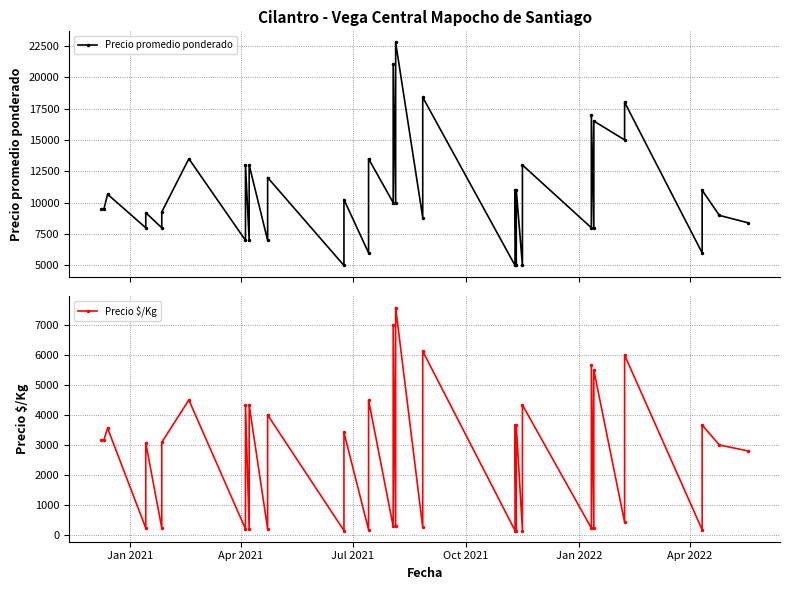

Reading right to left, extract all data points from this chart.

Precio promedio ponderado: 8405	8987	10987	6000	18000	15000	16500	8000	17000	8000	13000	5000	11000	5000	11000	5000	18393	8810	22759	10000	21010	10000	13500	6000	10250	5000	12000	7000	13000	7000	13000	7000	13500	9263	8000	9200	8000	10667	9500	9500
Precio $/Kg: 2802	2996	3662	167	6000	417	5500	222	5667	222	4333	139	3667	139	3667	139	6131	245	7586	278	7003	278	4500	167	3417	139	4000	194	4333	194	4333	194	4500	3088	222	3067	222	3556	3167	3167